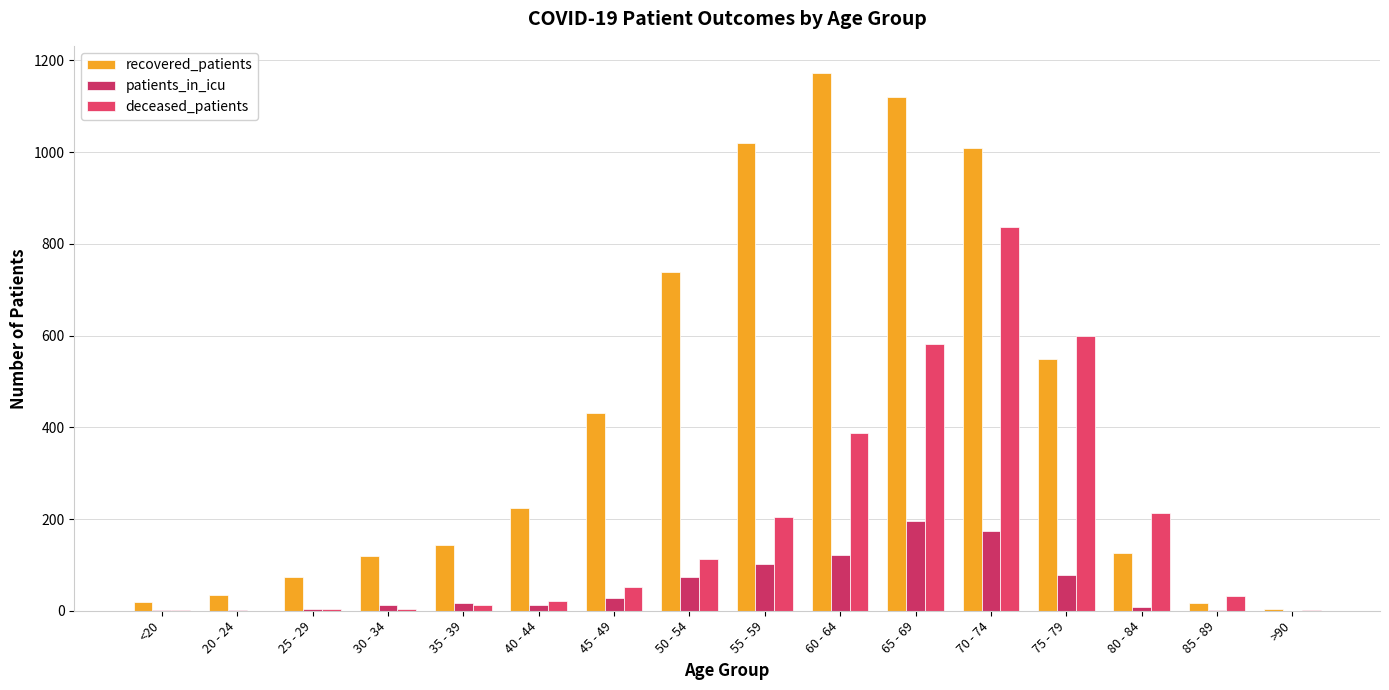

What is the value of the recovered_patients bar at the 4th from the left?

119